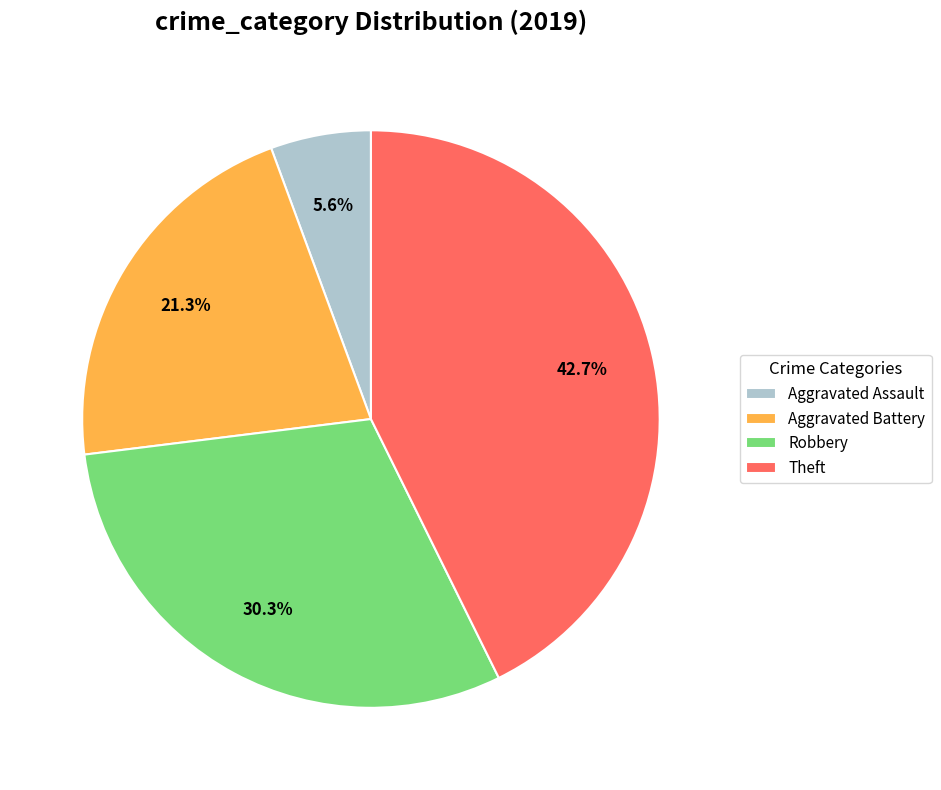

Is the sum of Aggravated Battery and Robbery greater than half?

Yes